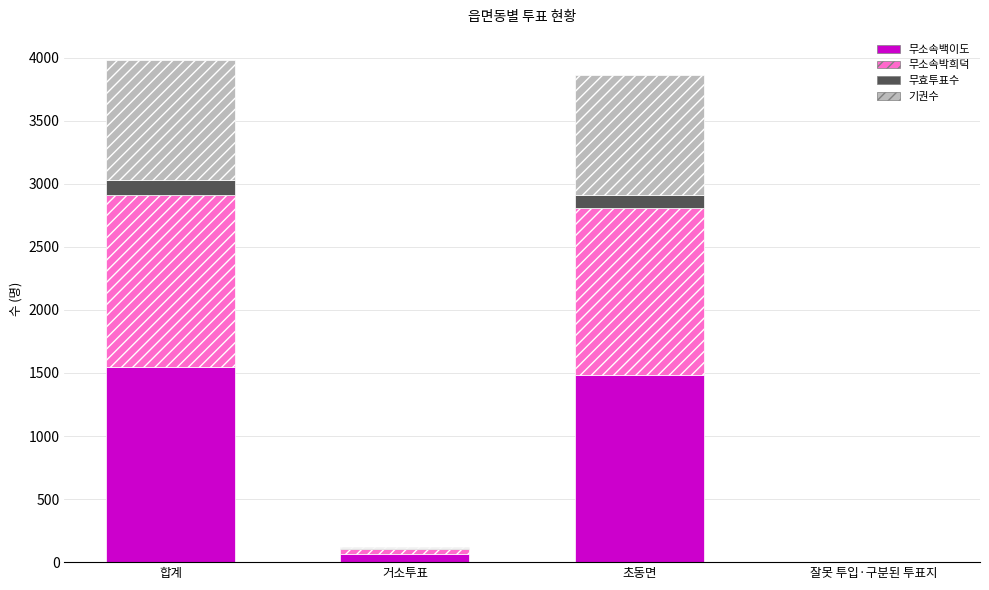

What is the maximum value for 무소속백이도?

1549